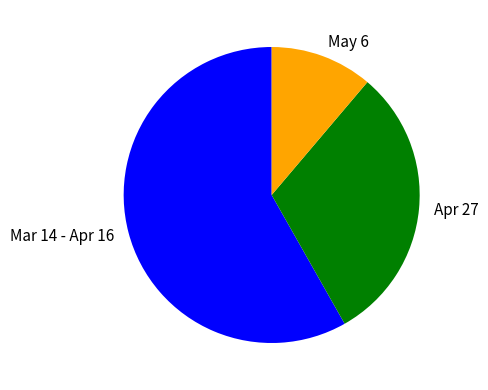

Do Apr 27 and Mar 14 - Apr 16 together represent more than half of the pie?

Yes